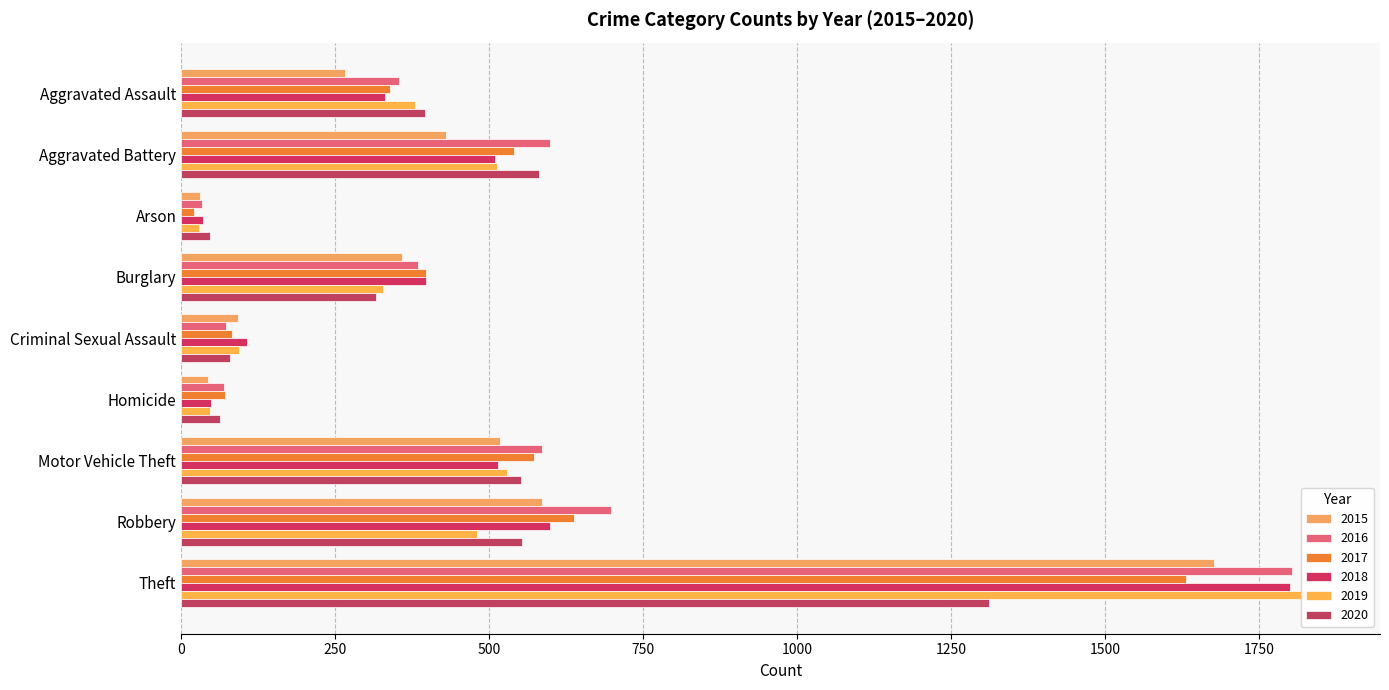

The value of 2016 at Motor Vehicle Theft is 404. True or false?

False